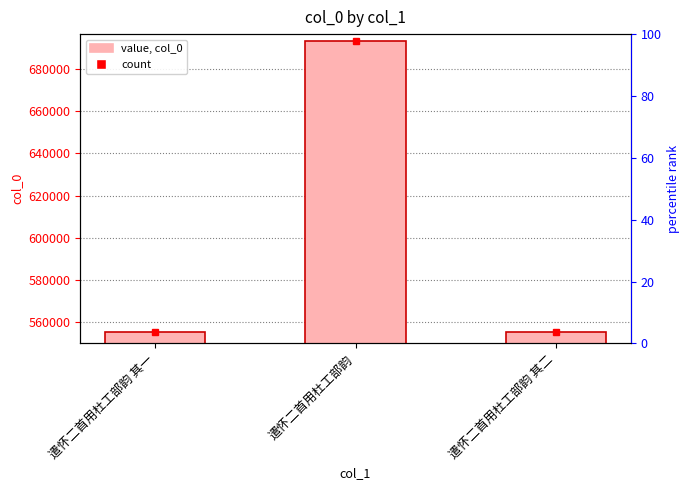

Where is the data nearest to the value 624277?

遣怀二首用杜工部韵 其二